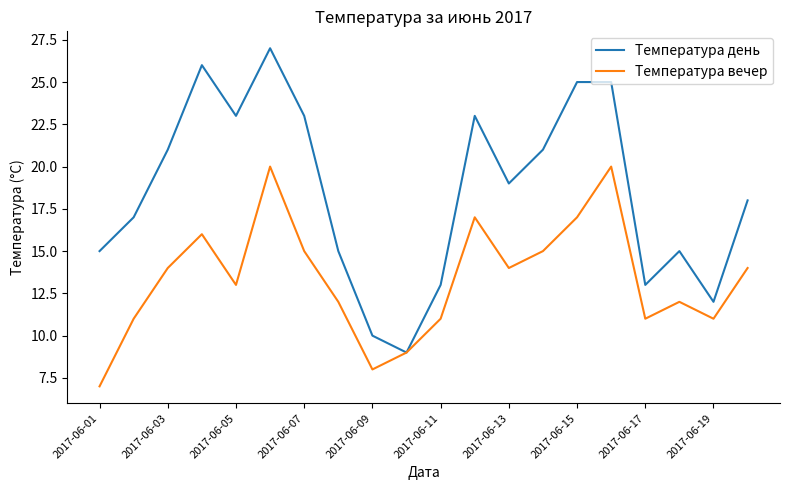

List the series in order of their peak value, lowest first.

Температура вечер, Температура день